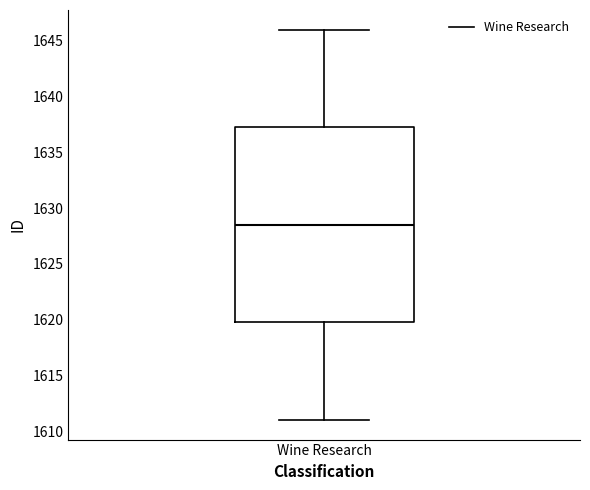

Read this box plot against the y-axis: the position of the median line, the range covered by the box, and the ends of both whiskers. The values are not printed on the chart, so give them approximately, as read against the axis.

median 1628.5, box 1620.0 to 1637.5, whiskers 1611.0 to 1646.0